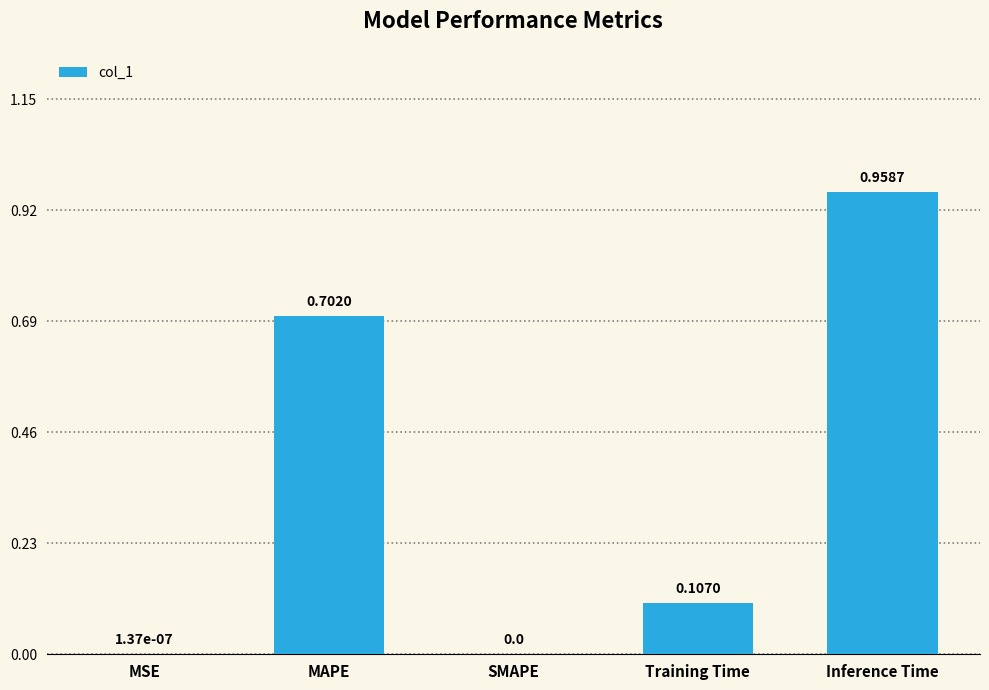

Between MSE and Inference Time, which is larger?

Inference Time